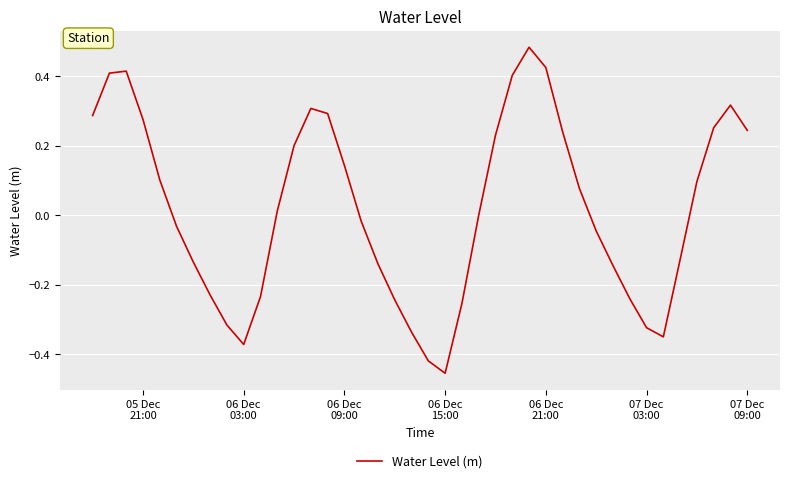

What is the difference between the maximum and minimum values?

0.9